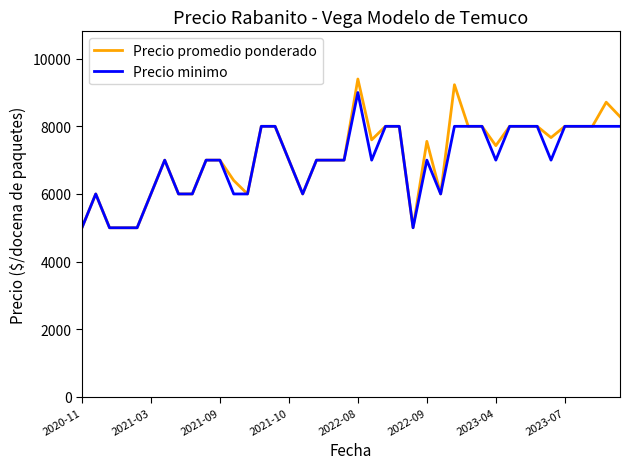

What is the smallest value displayed?

5000